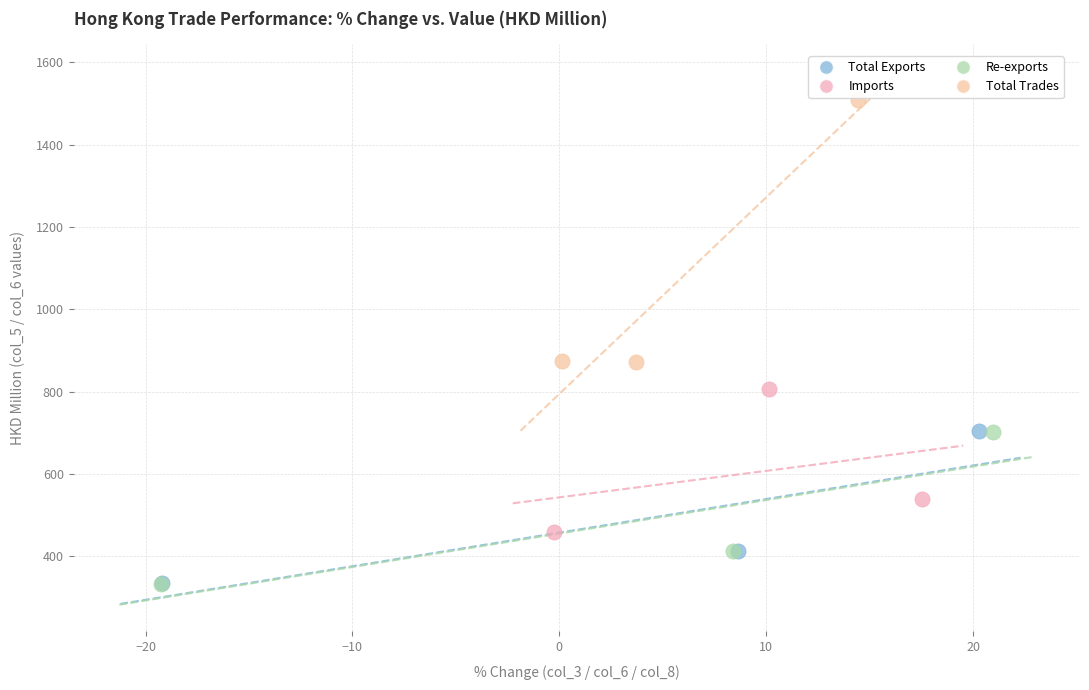

Which series has the largest Y range (max minus min)?

Total Trades